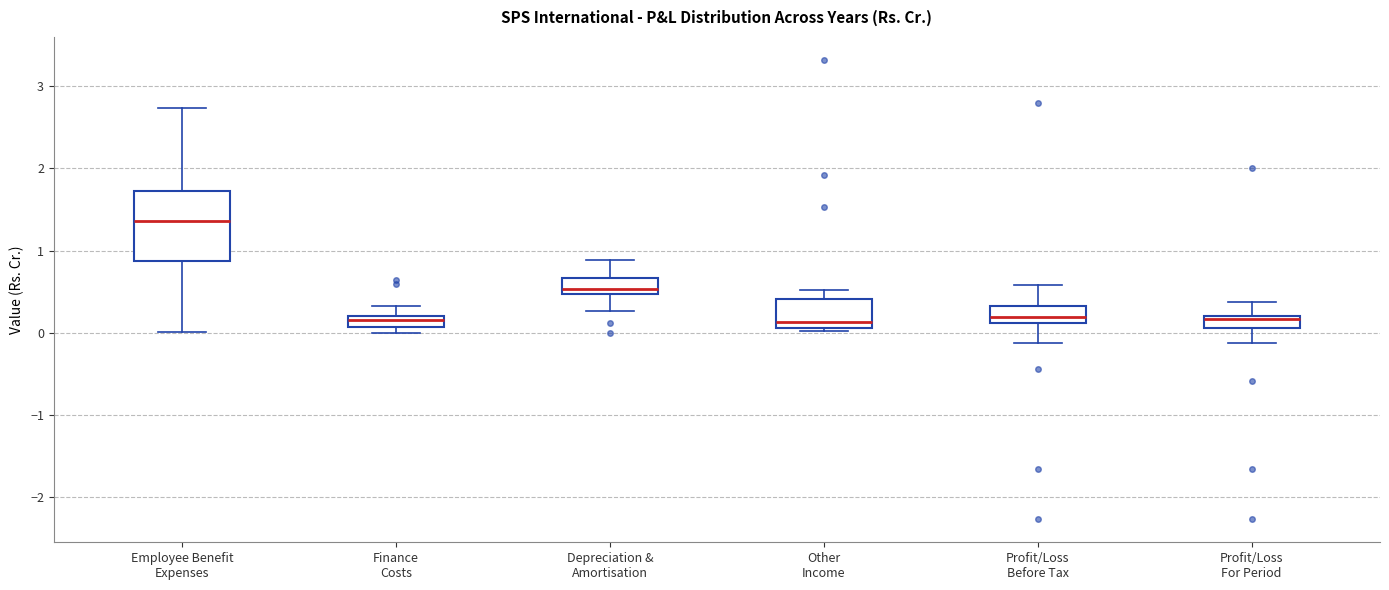

Where is the upper edge of the box for Other Income on the y-axis? The values are not printed on the chart, so give them approximately, as read against the axis.

0.4